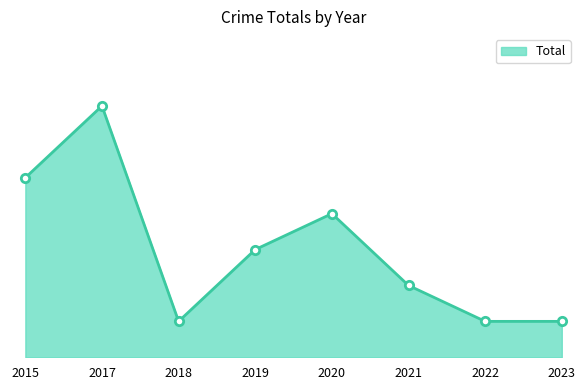

The value at 2021 is 2. True or false?

True